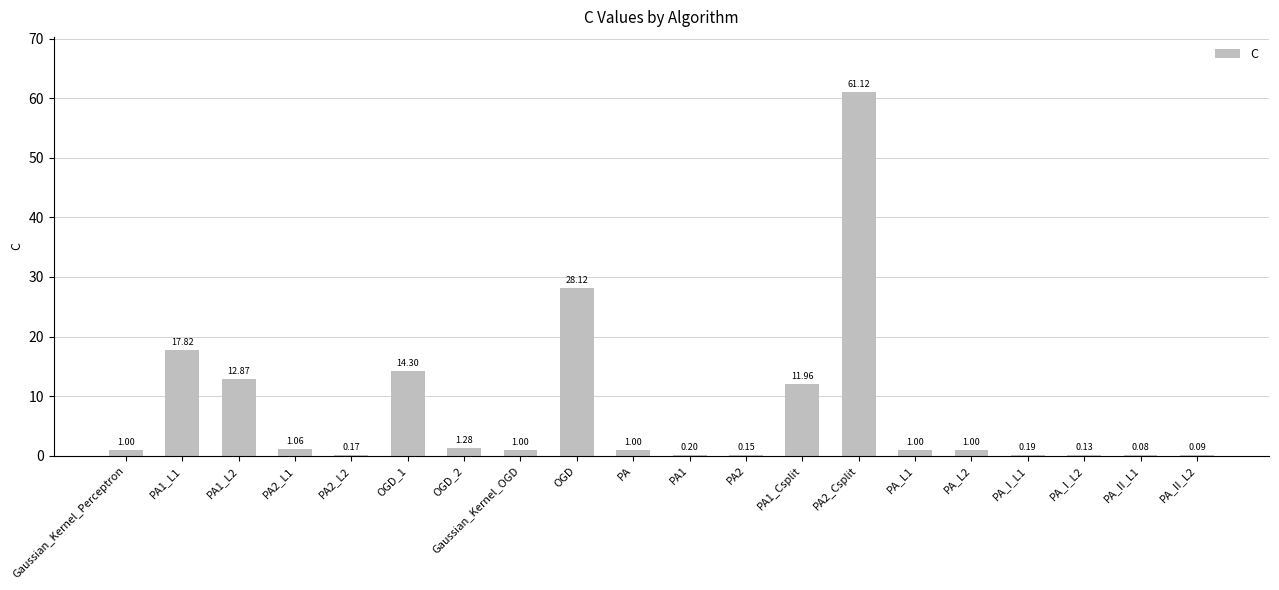

What is the change in value from OGD to PA?

-27.1